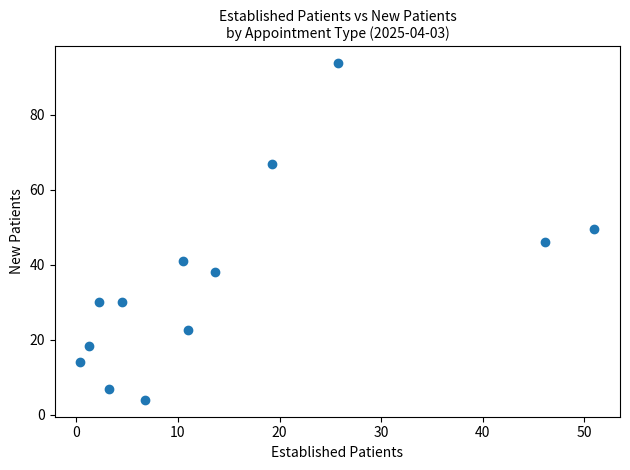

What is the range of Y values (max minus min)?

89.8